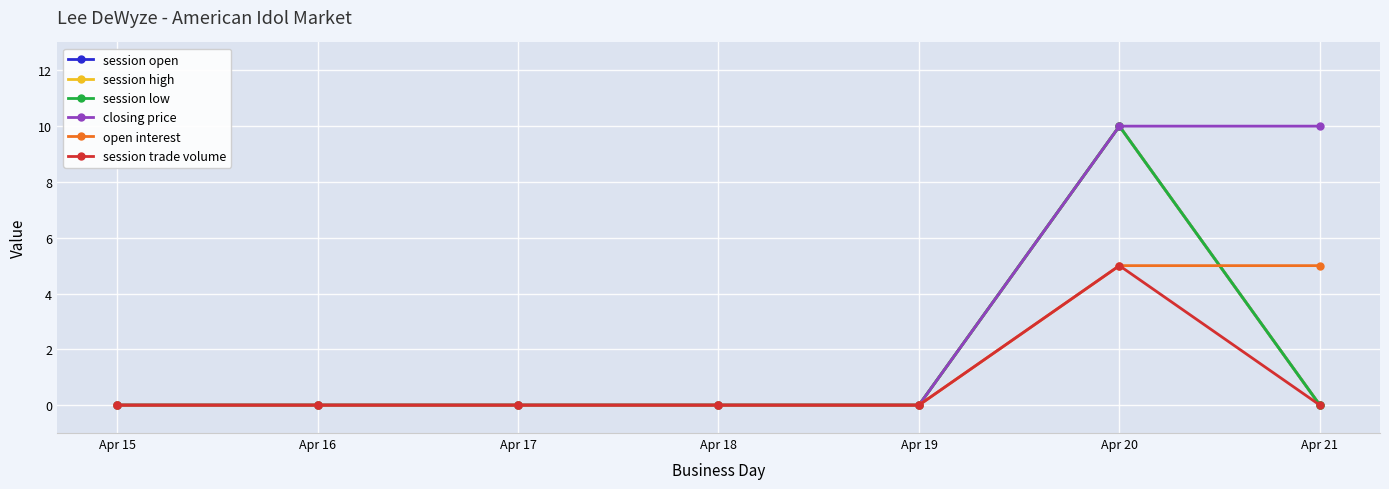

Which series has the widest spread of values?

session open